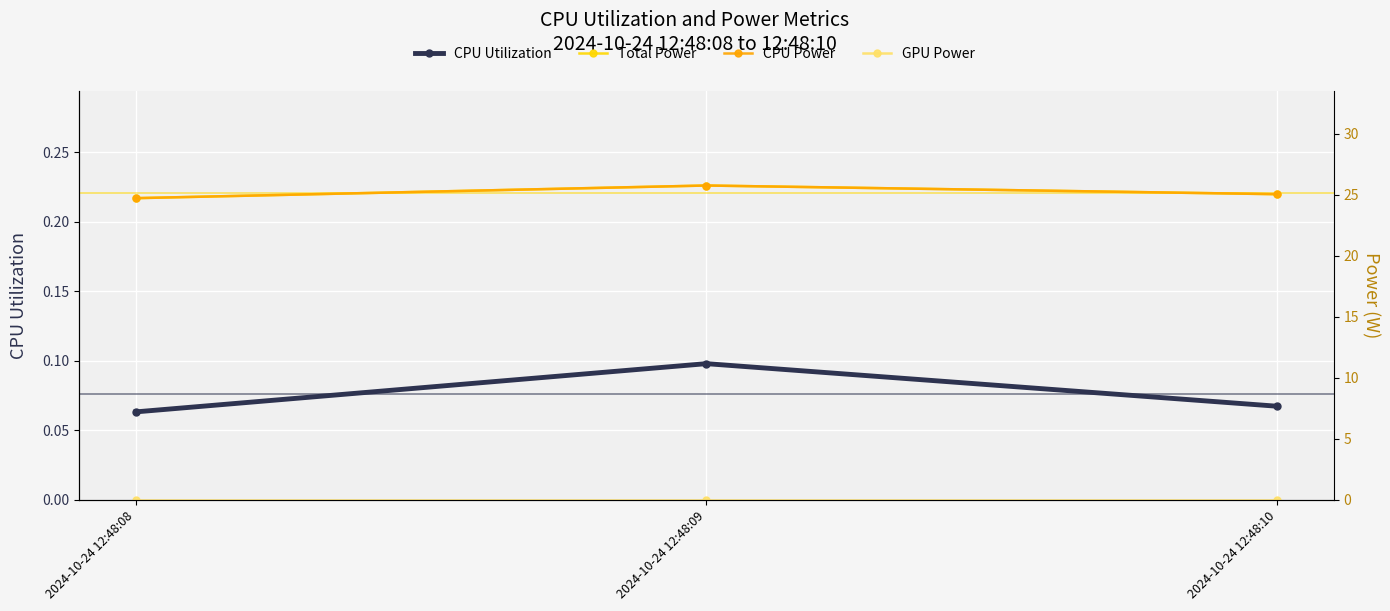

What is the maximum value shown in the chart?

25.8